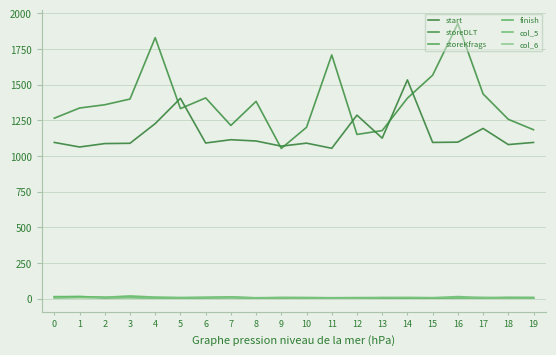

At how many categories does at least one series exceed 188?

20